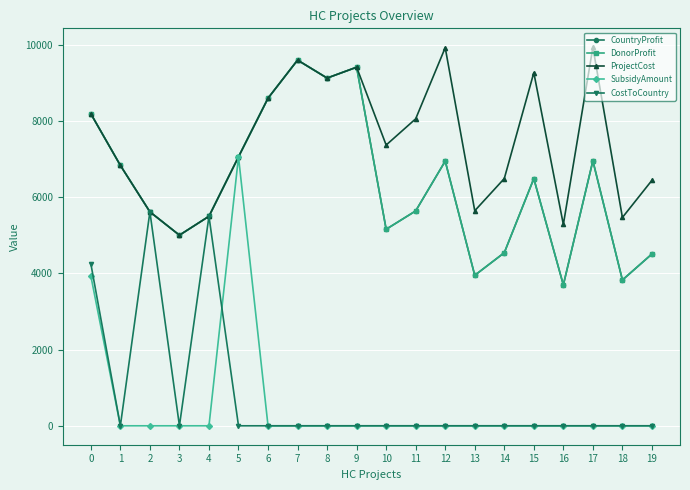

Is this an area chart (filled region under the line)?

No